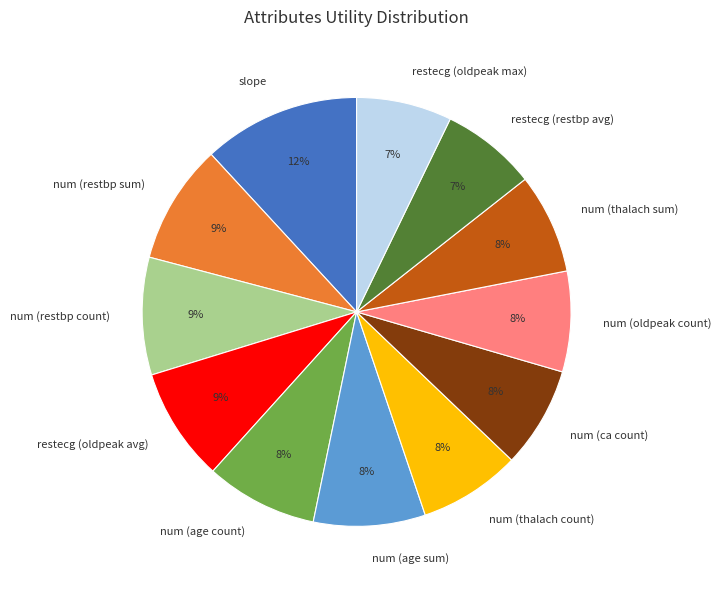

Does num (restbp sum) represent more than half of the total?

No